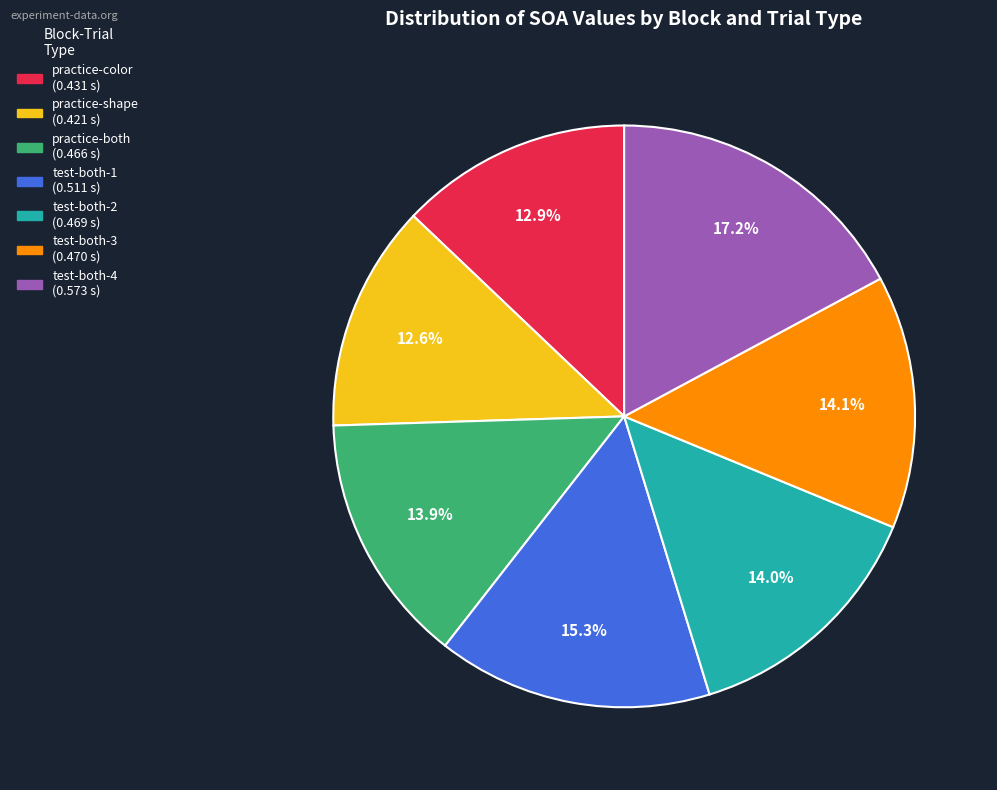

To the nearest percent, what portion does practice-shape represent?

13%